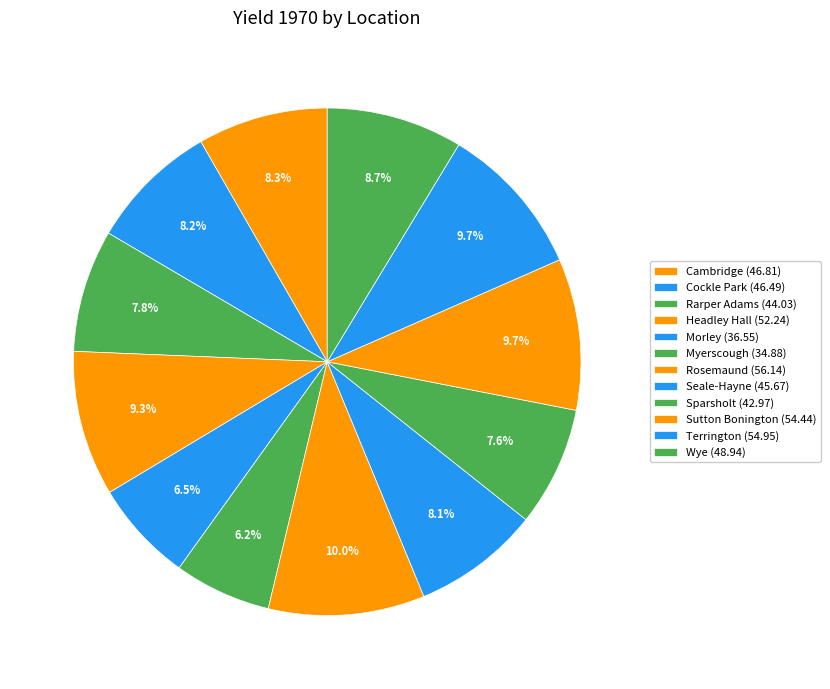

What portion of the pie excludes Morley?

93.5%